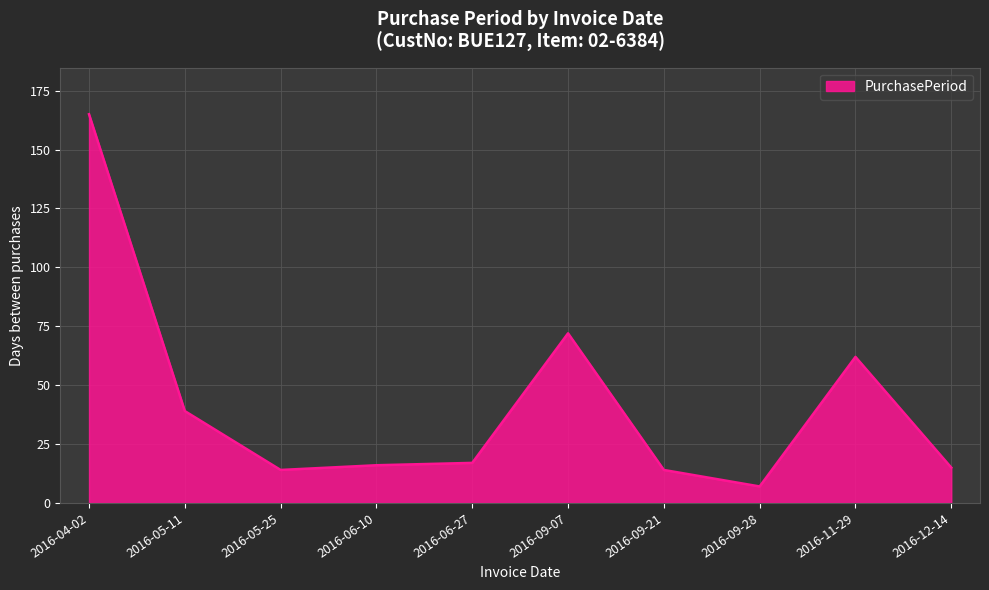

What is the approximate value at 2016-11-29?

62